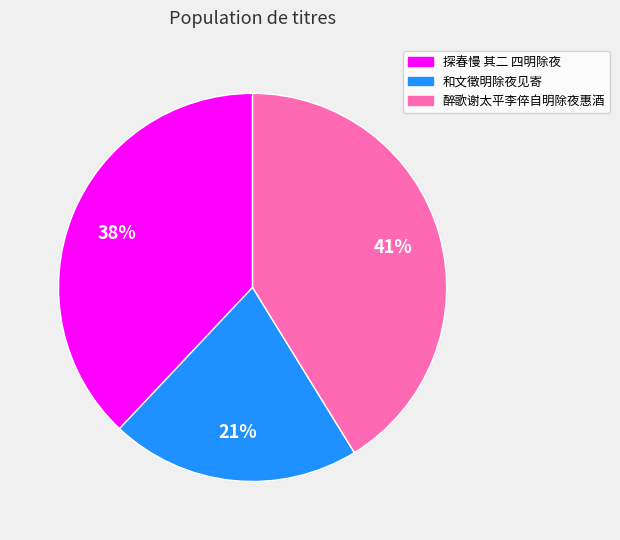

Does 醉歌谢太平李倅自明除夜惠酒 account for over 50% of the chart?

No